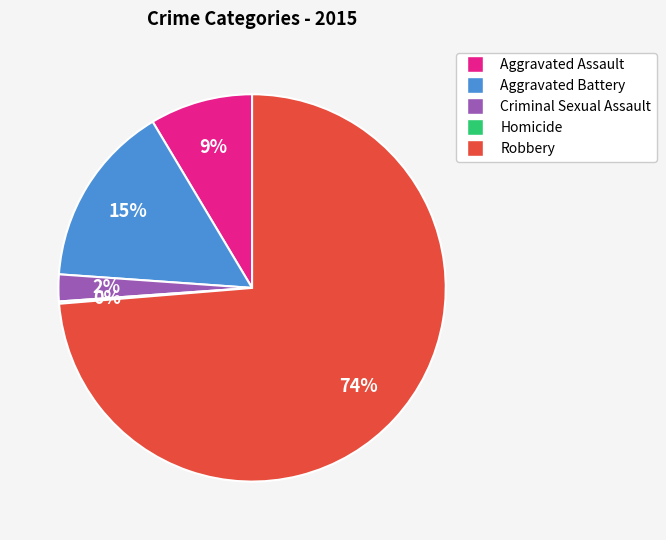

What is the largest slice in the pie chart?

Robbery